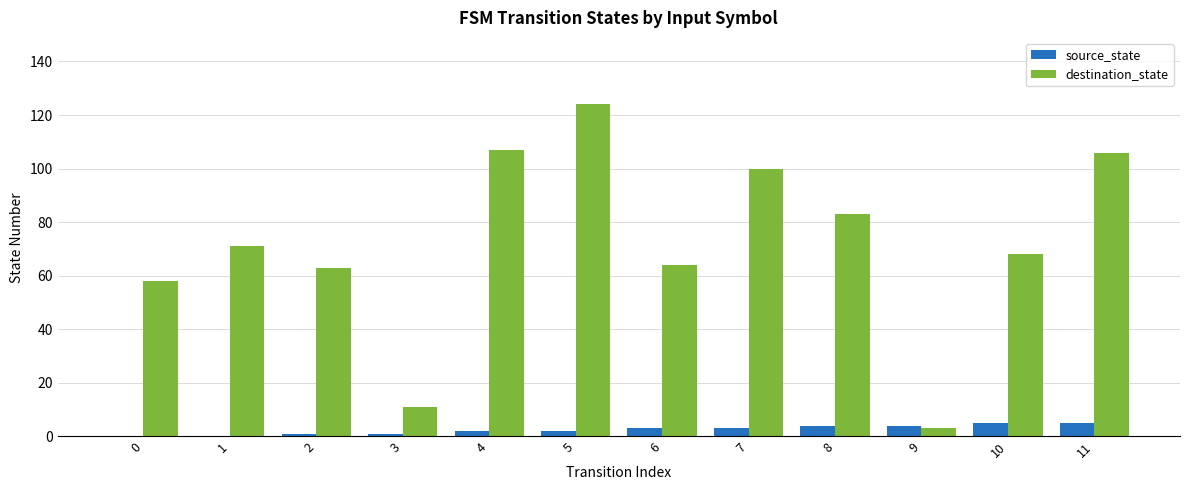

Is the value of source_state at 9 greater than the value of destination_state at 6?

No